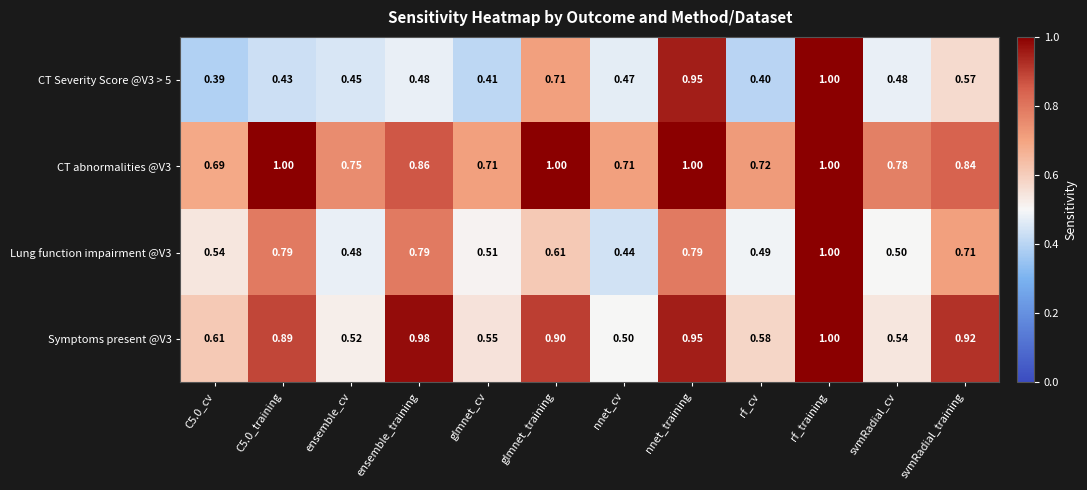

How many data points does each series have?

12